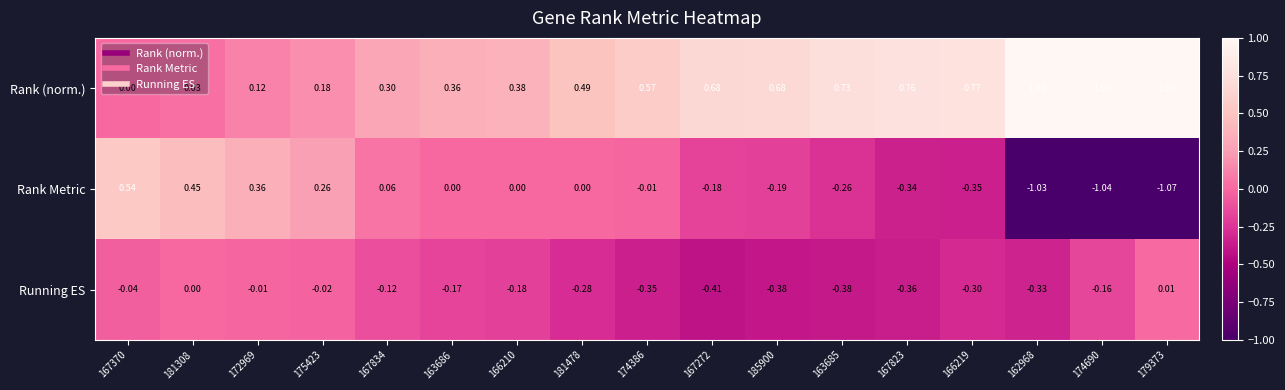

At which category is the sum across all series the highest?

167370